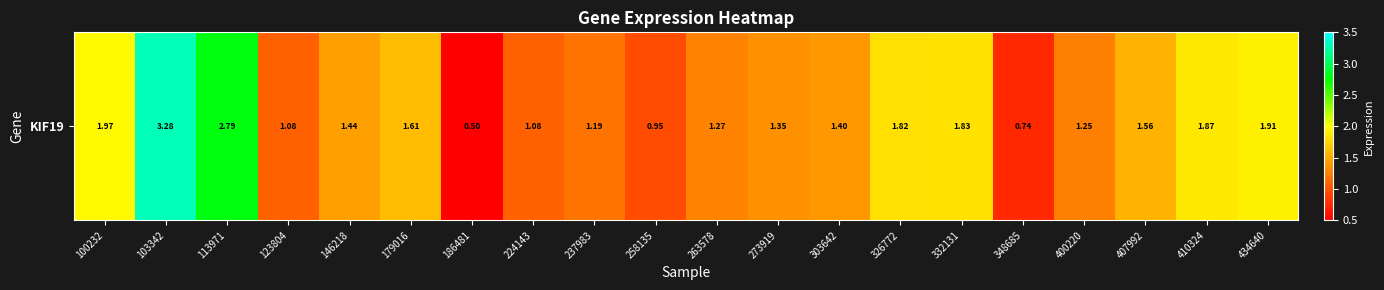

Reading right to left, transcribe all the data shown in this chart.

1.9	1.9	1.6	1.2	0.7	1.8	1.8	1.4	1.4	1.3	0.9	1.2	1.1	0.5	1.6	1.4	1.1	2.8	3.3	2.0